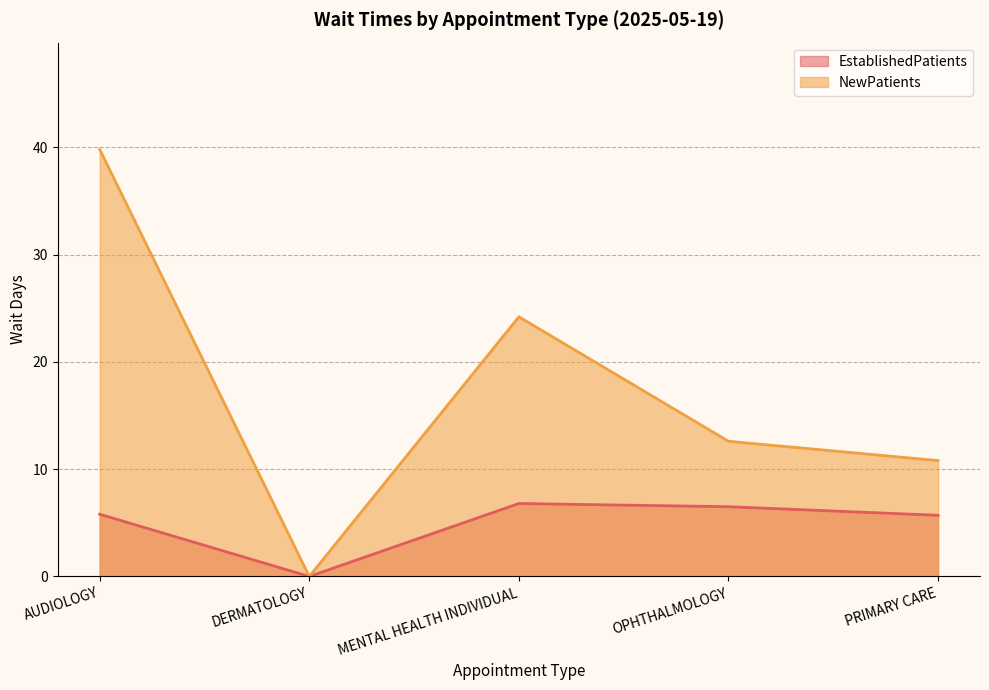

List the labels in order of EstablishedPatients value, smallest first.

DERMATOLOGY, PRIMARY CARE, AUDIOLOGY, OPHTHALMOLOGY, MENTAL HEALTH INDIVIDUAL